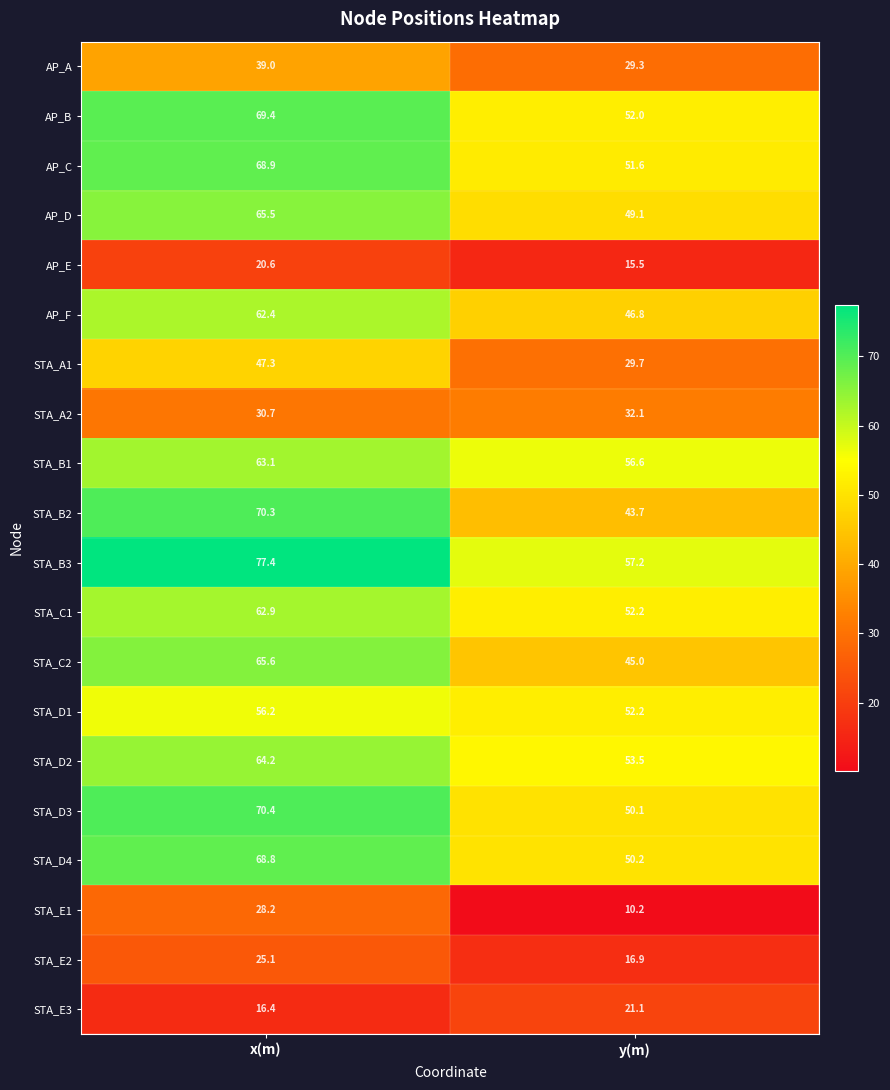

What is the total value across all series at x(m)?

1072.4